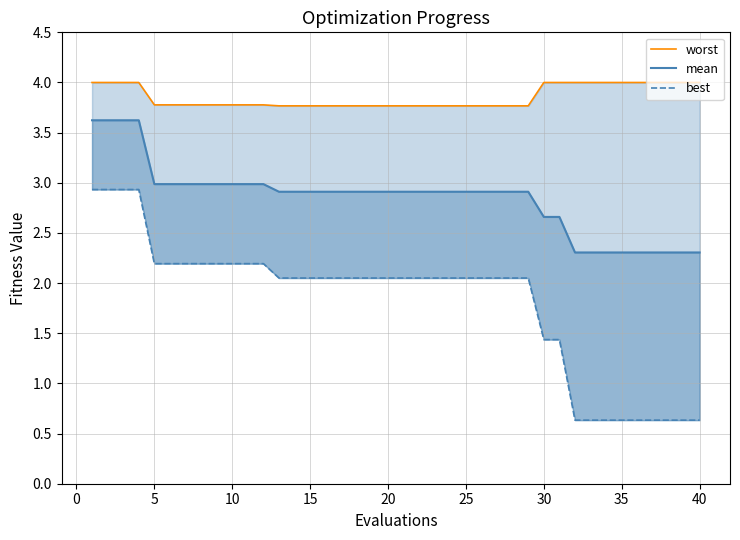

At how many categories does at least one series exceed 1?

40